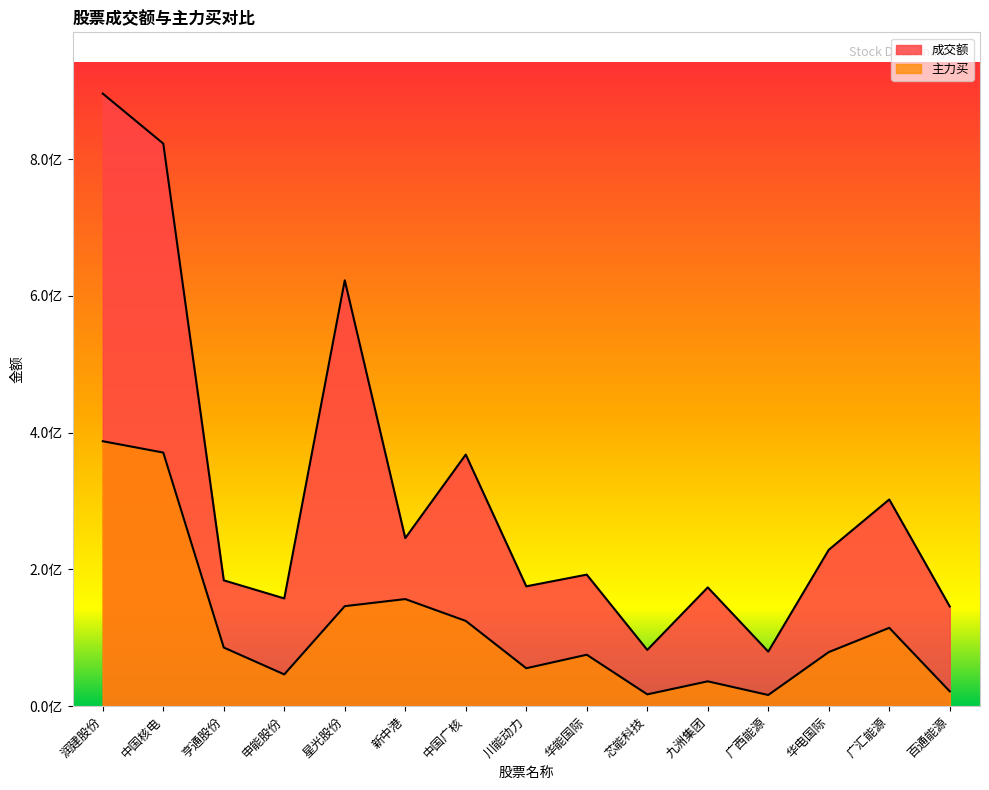

How many data points in 成交额 are less than 192347432?

7